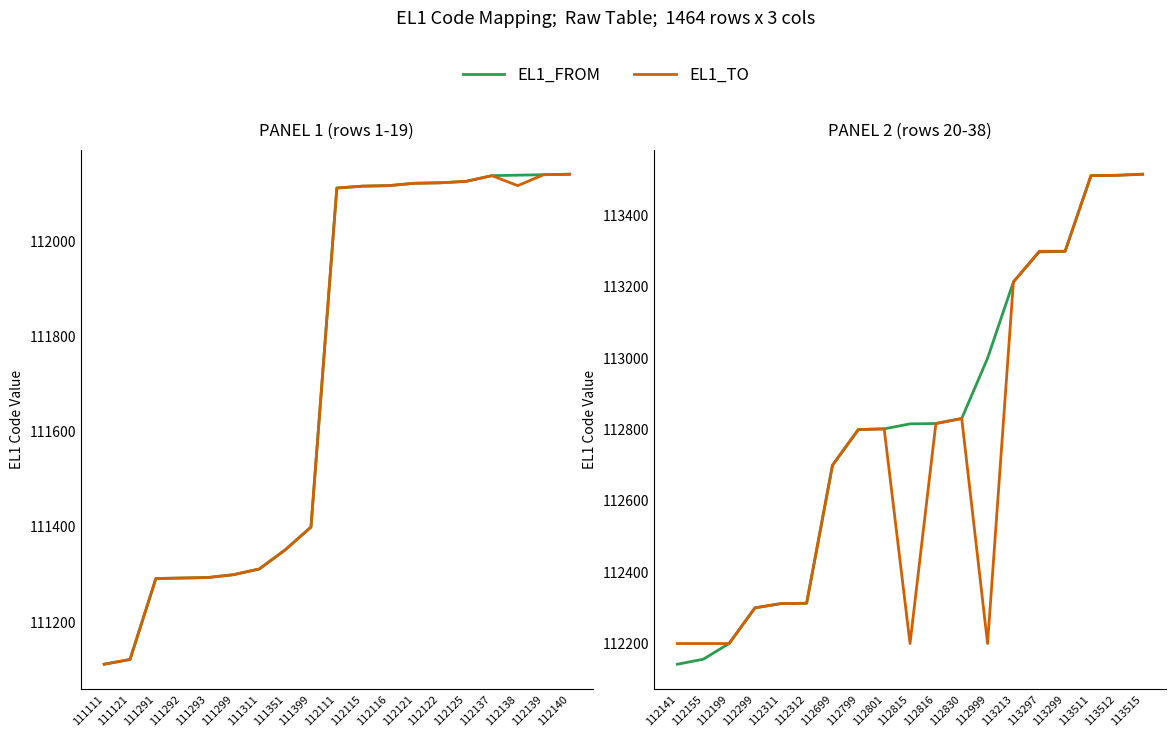

True or false: EL1_TO and EL1_FROM intersect in this chart.

False